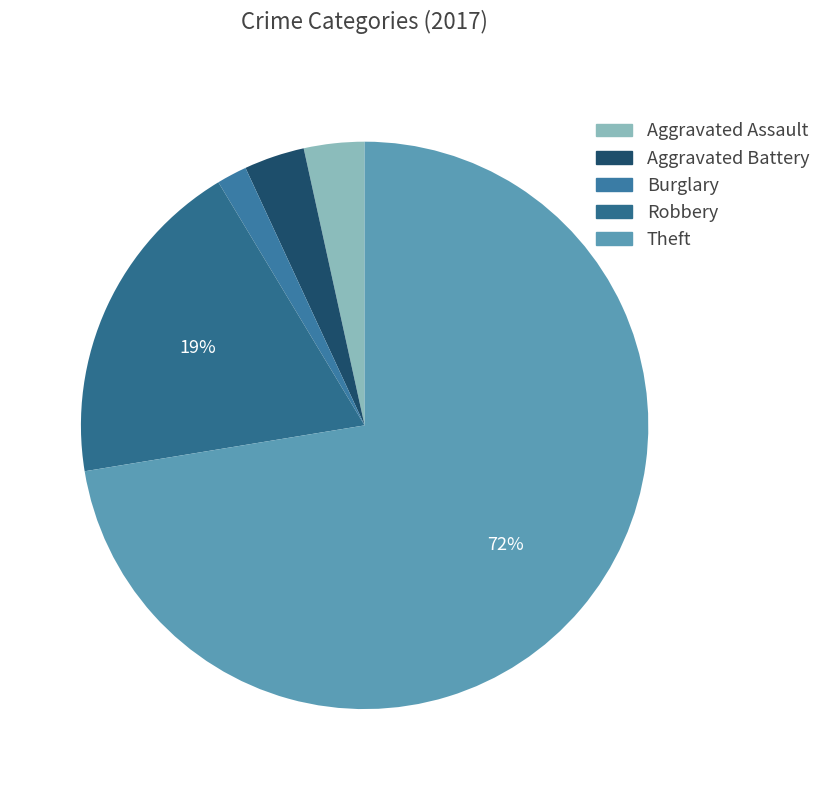

Which slice is the largest?

Theft